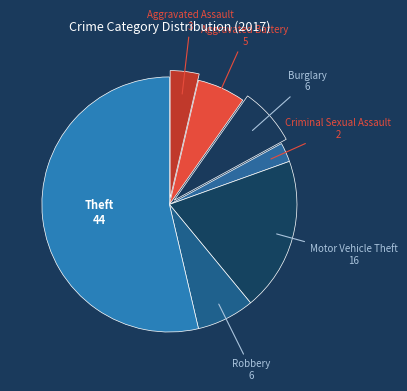

Count the number of slices in the pie.

7